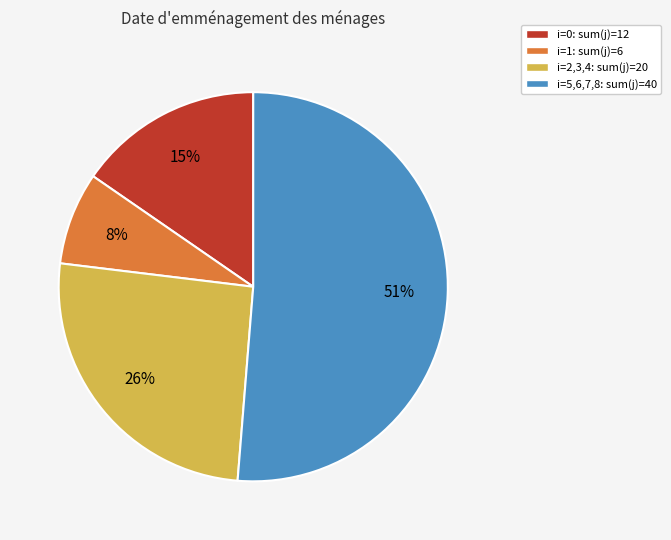

To the nearest percent, what is the average slice percentage?

25%